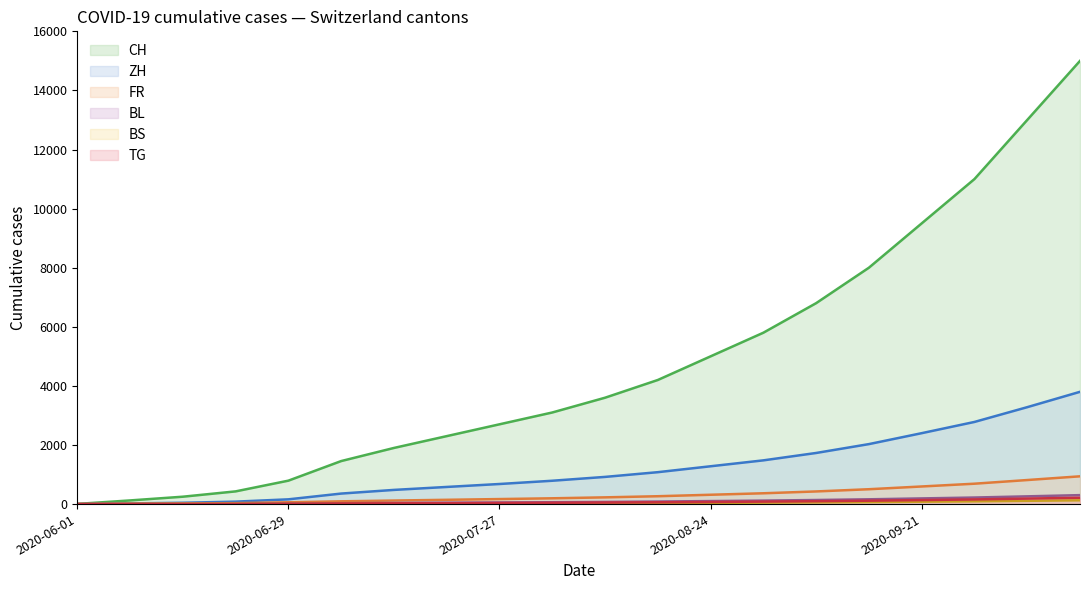

The BS series shows 81 at 2020-09-21. True or false?

True